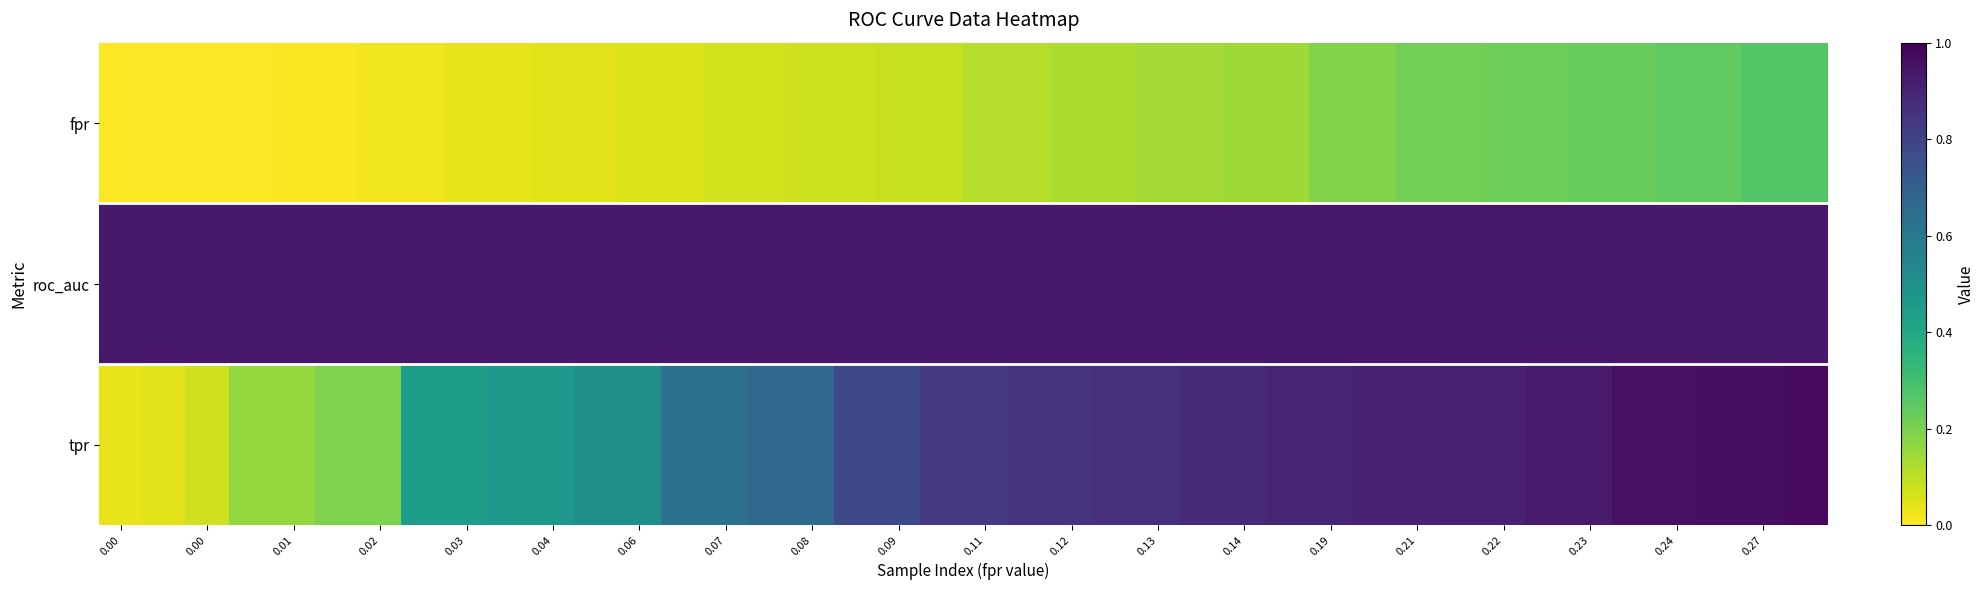

Which series has the largest range (max minus min)?

tpr